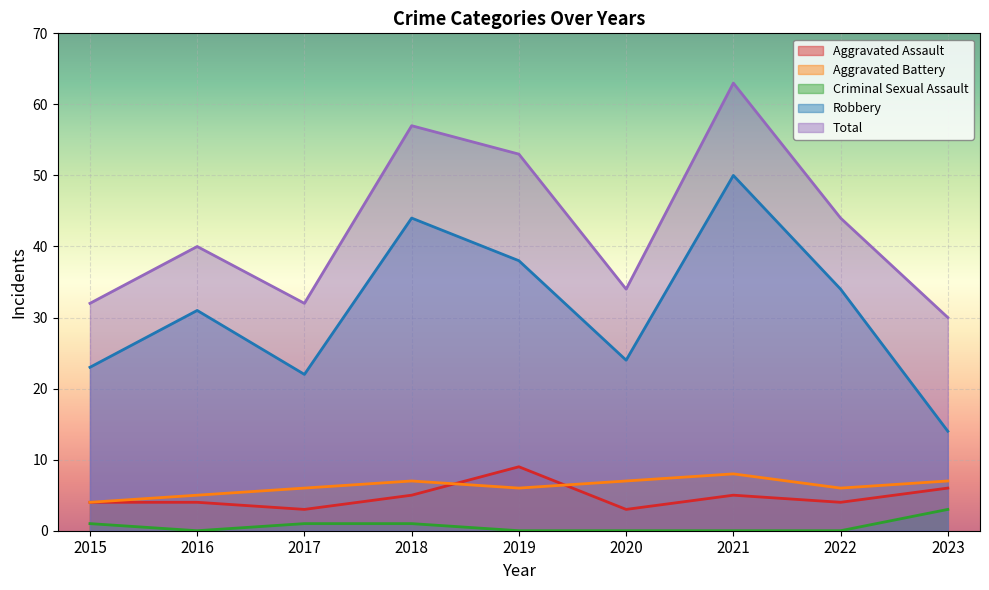

What is the total value across all series at 2023?

60